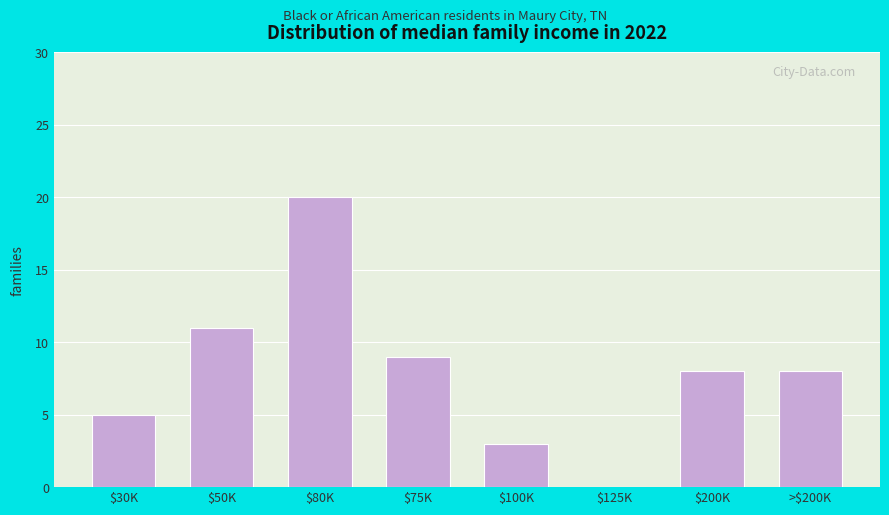

What is the sum of all values?

64